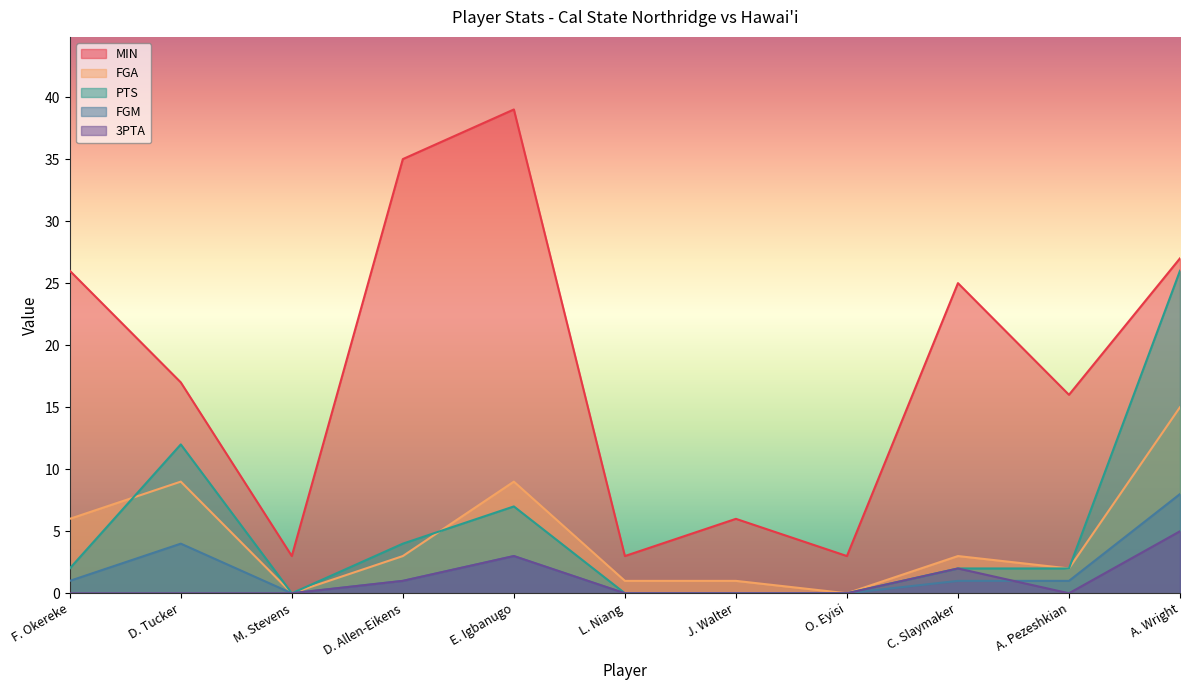

At which label does 3PTA reach its minimum?

F. Okereke